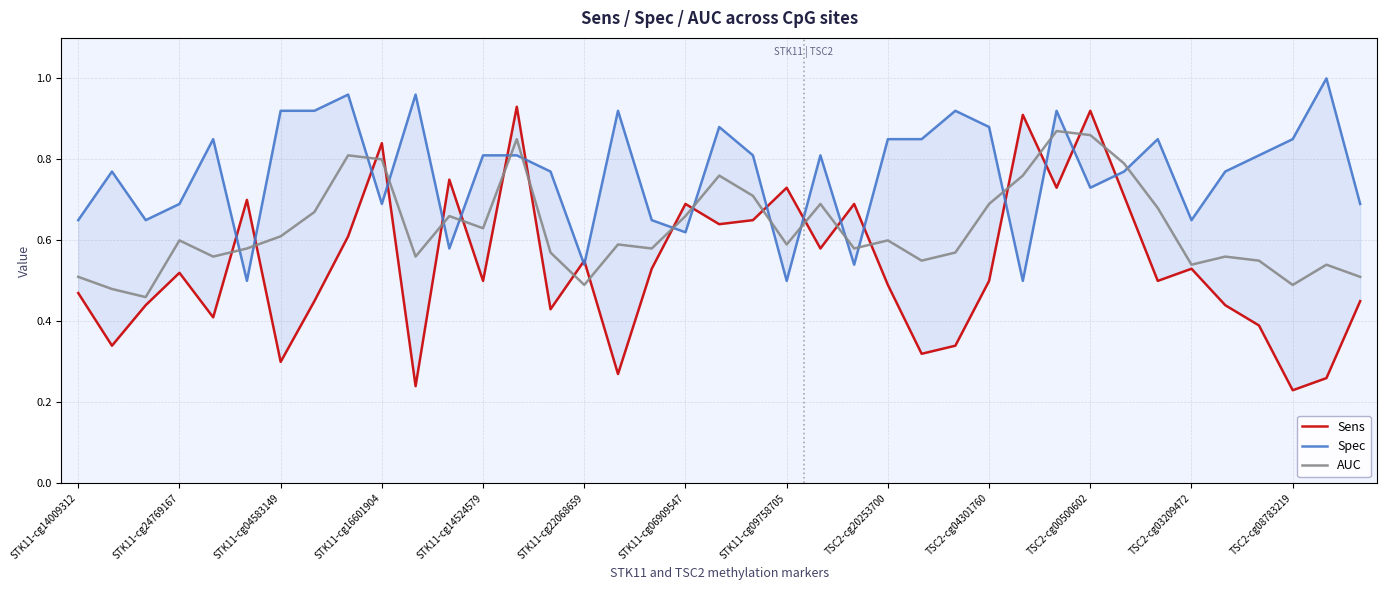

The AUC series shows 1.4 at 29. True or false?

False